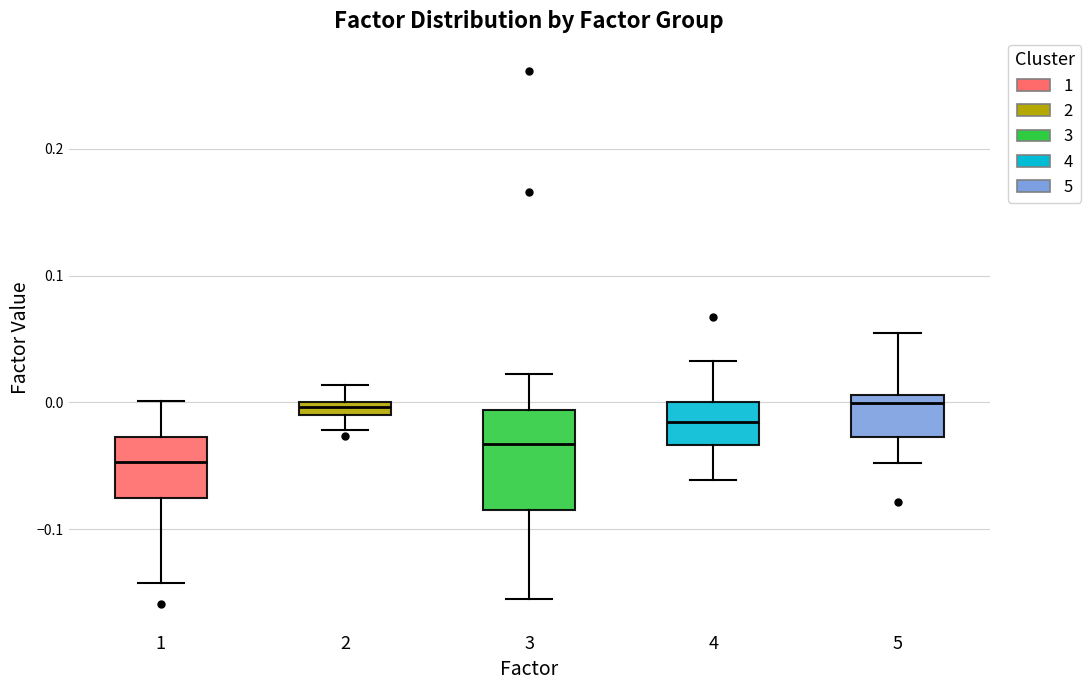

Which box is the tallest, from its lower edge to its upper edge?

3